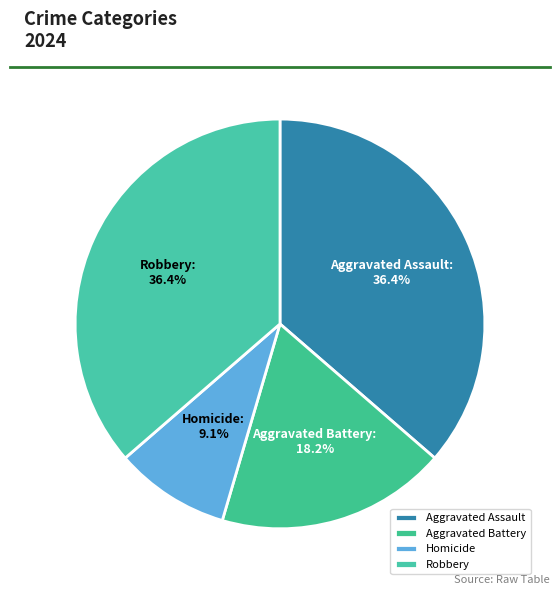

What is the ratio of the value at Robbery to the value at Aggravated Assault?

1.0